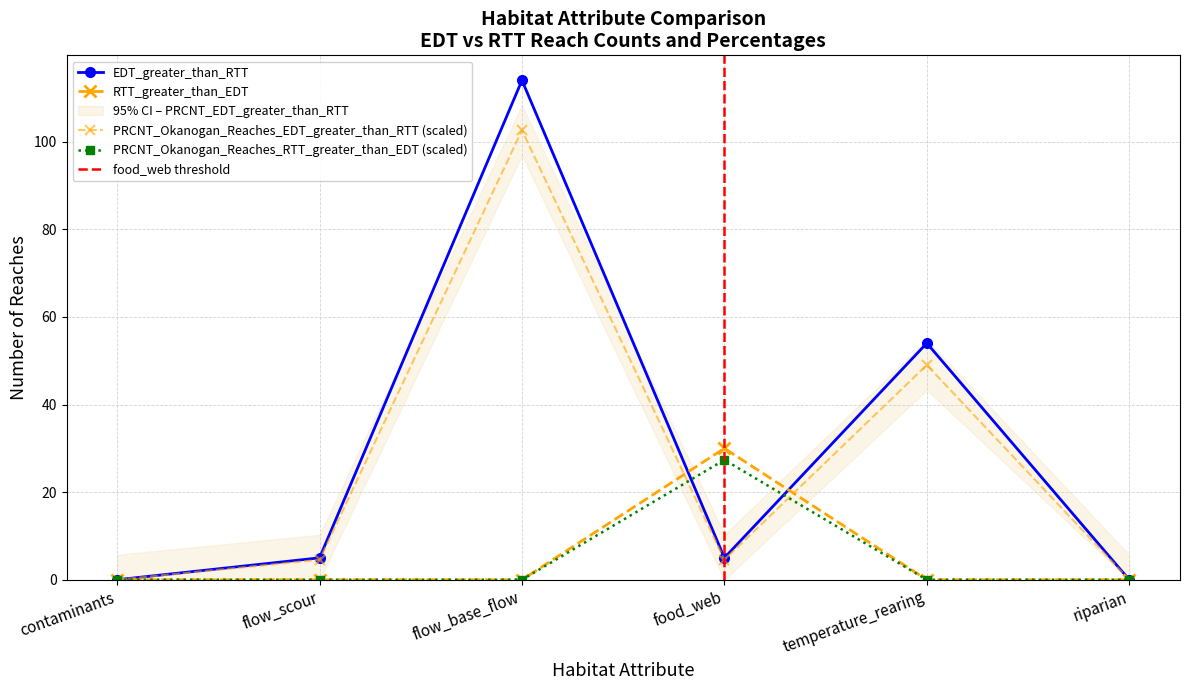

Rank the series at riparian from lowest to highest value.

EDT_greater_than_RTT, RTT_greater_than_EDT, PRCNT_Okanogan_Reaches_EDT_greater_than_RTT, PRCNT_Okanogan_Reaches_RTT_greater_than_EDT